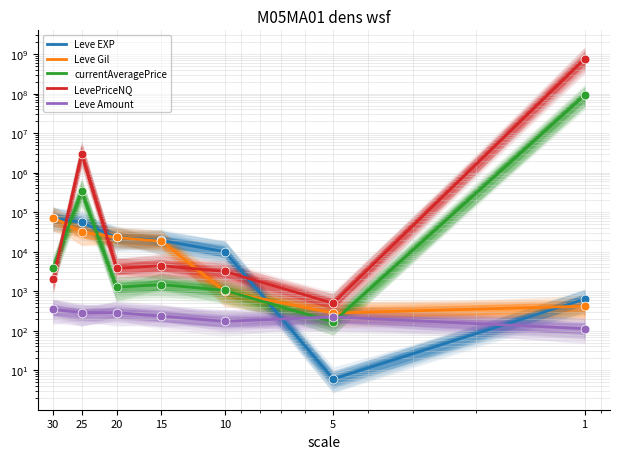

Which series contains the highest Y value?

LevePriceNQ